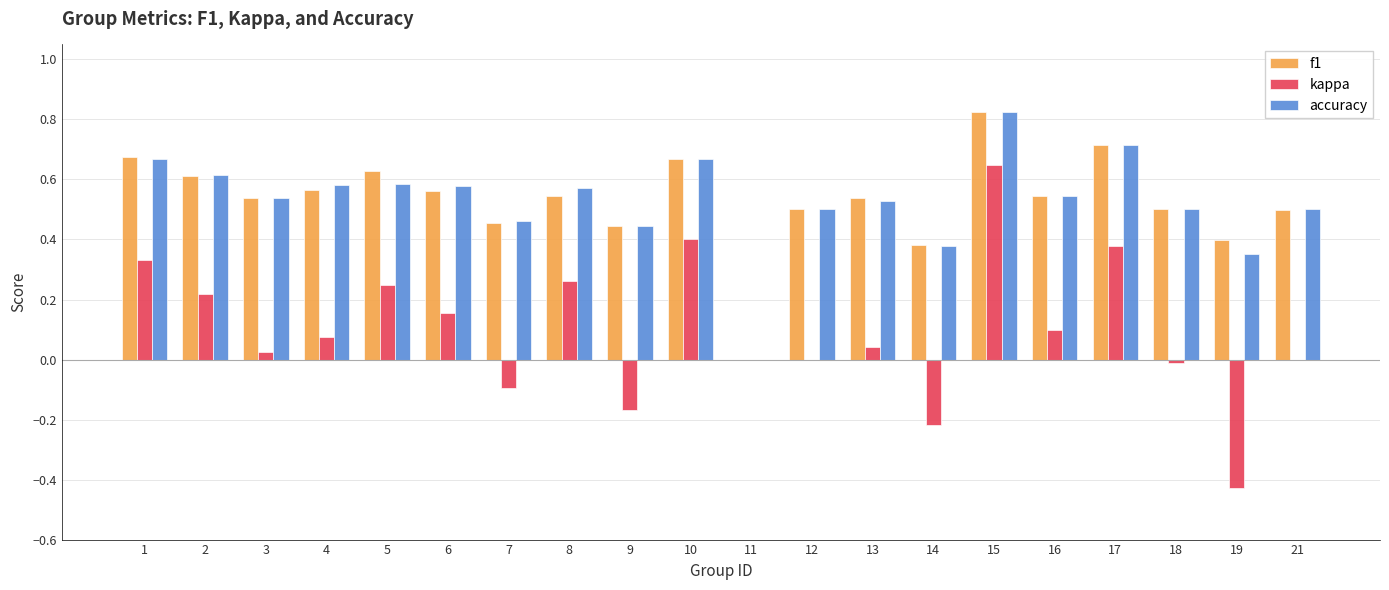

Count the f1 values in the range 0 to 1.

20